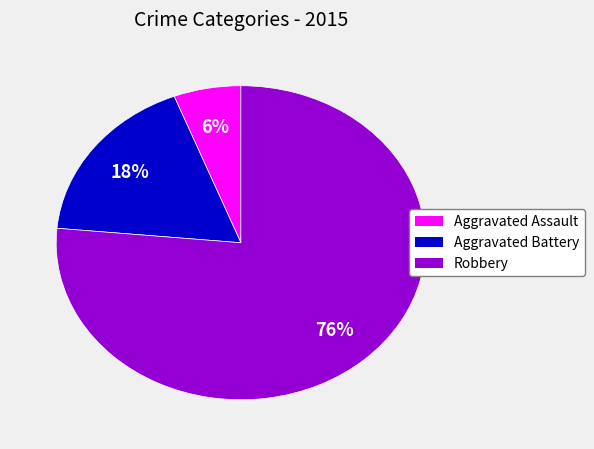

Which slice represents more than half of the pie?

Robbery